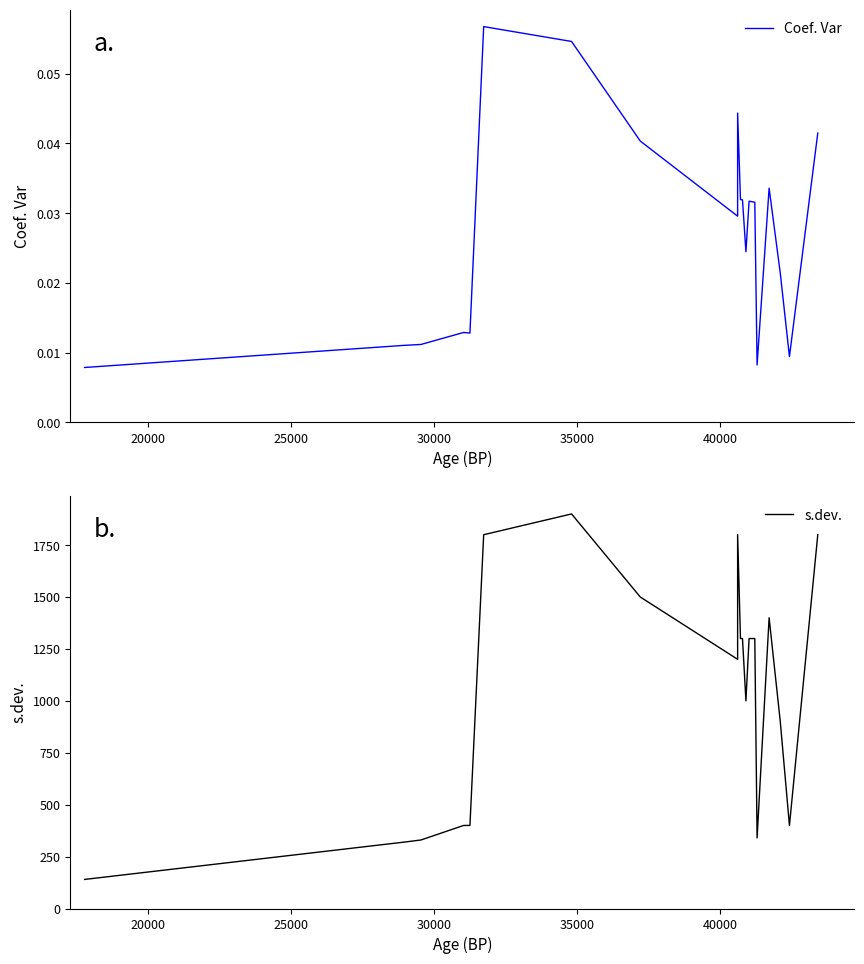

In Coef. Var, how many points are lower than both neighbors (excluding endpoints)?

5